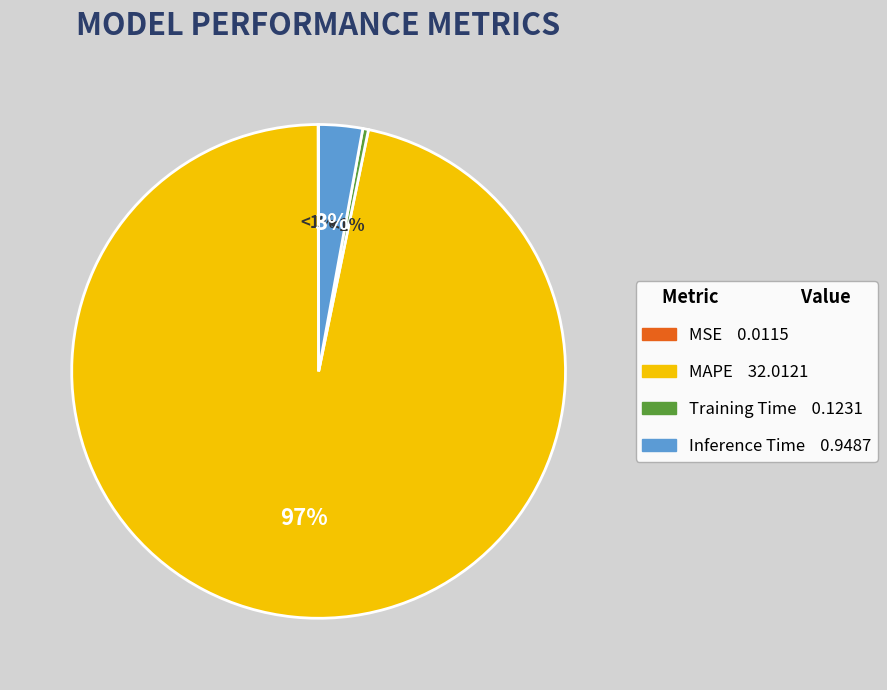

Combined, do MSE and MAPE account for over 50%?

Yes